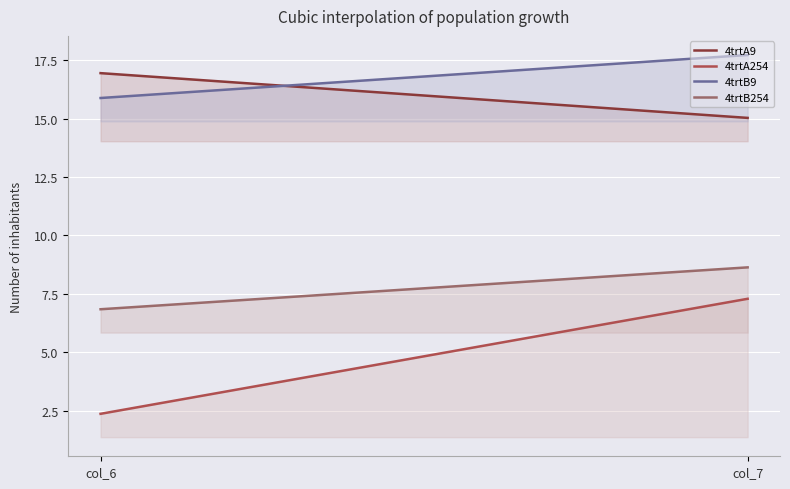

Reading left to right, transcribe all the data shown in this chart.

4trtA9: 16.9	15.0
4trtA254: 2.4	7.3
4trtB9: 15.9	17.7
4trtB254: 6.8	8.6